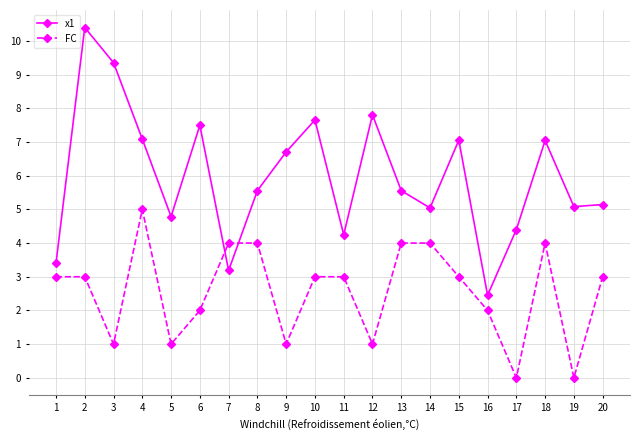

How many data points does each series have?

20